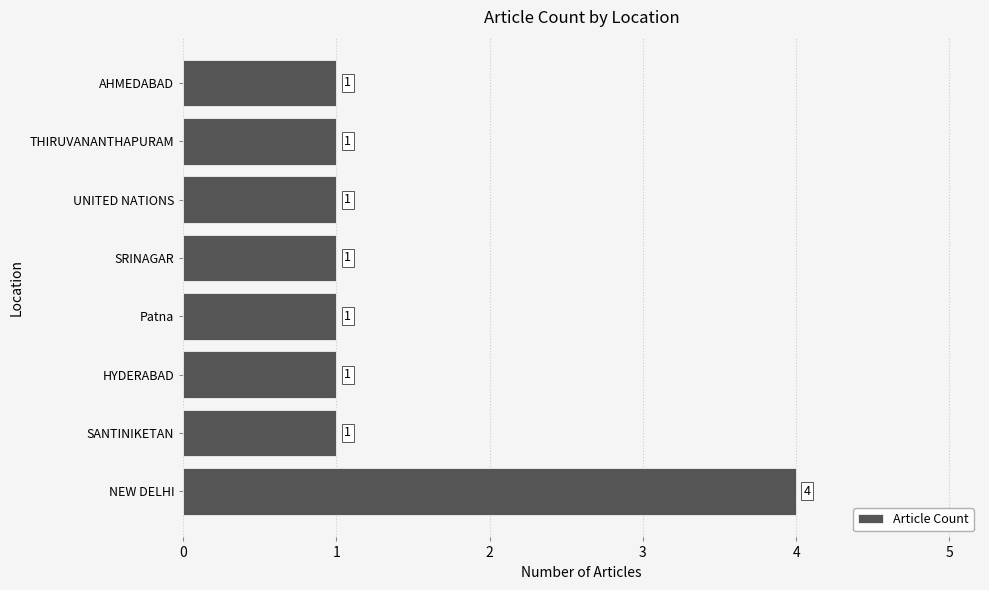

Count the values in the range 1 to 2.

7